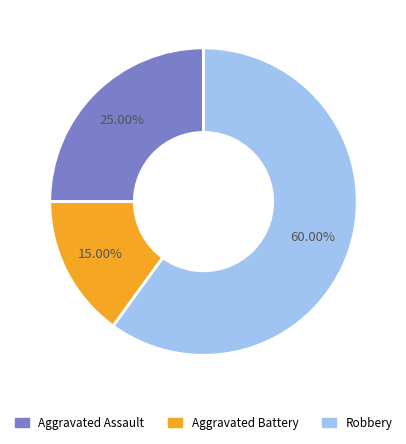

Is there any slice that represents more than half of the pie?

Yes